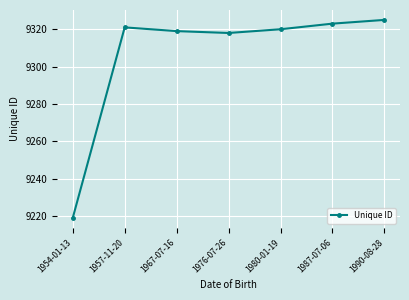

Rank the categories by value from highest to lowest.

1990-08-28, 1987-07-06, 1957-11-20, 1980-01-19, 1967-07-16, 1976-07-26, 1954-01-13